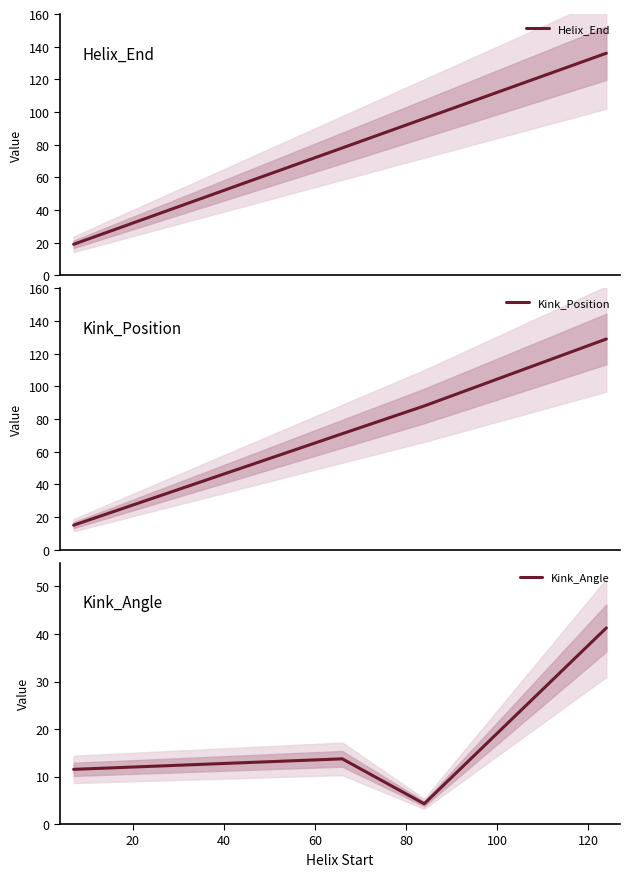

In Kink_Angle, how many points are lower than both neighbors (excluding endpoints)?

1